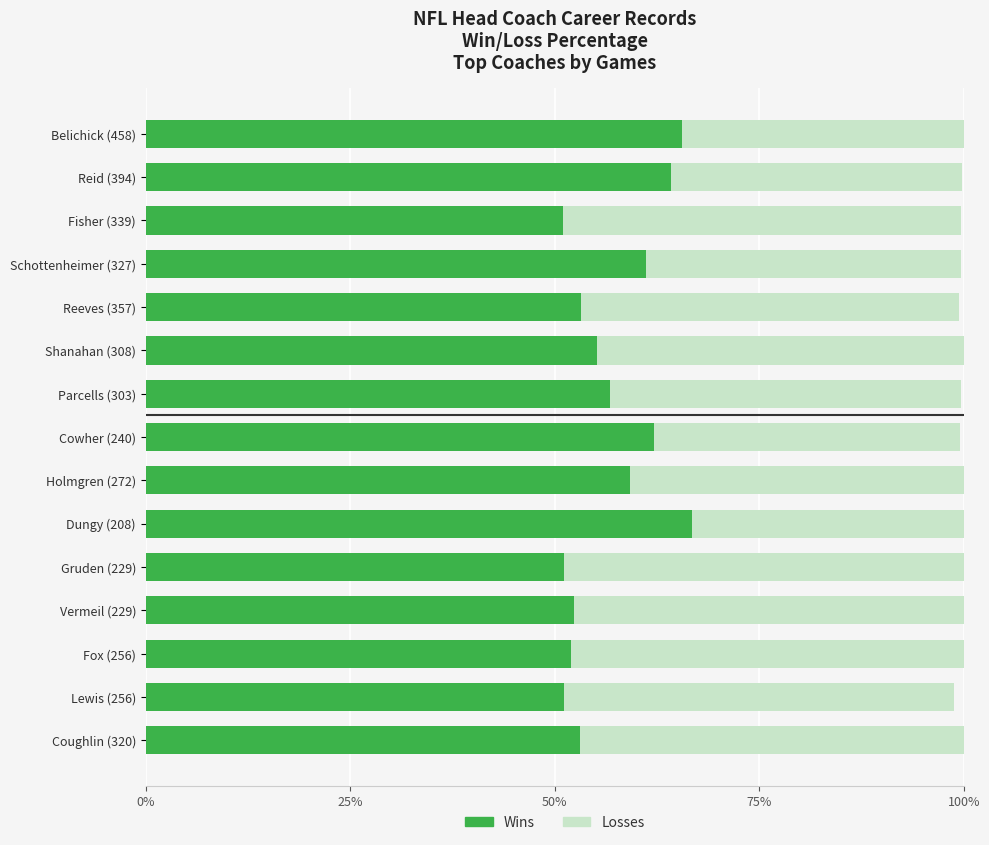

What are all the series names shown in the legend?

Wins, Losses